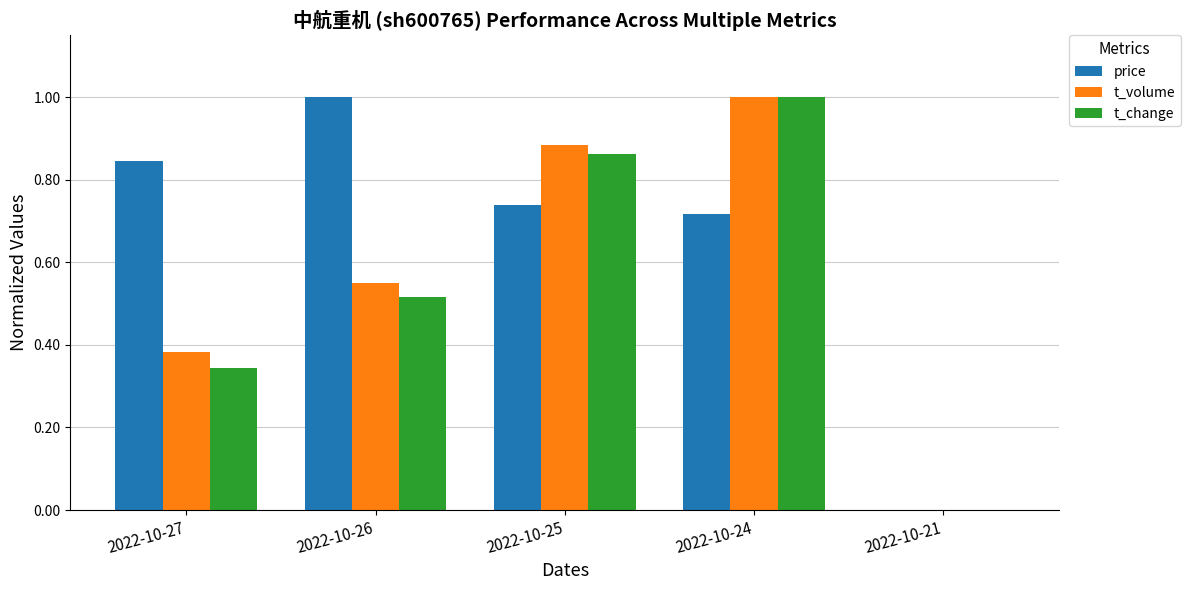

What is the sum of the t_change values at 2022-10-27 and 2022-10-24?

1.3